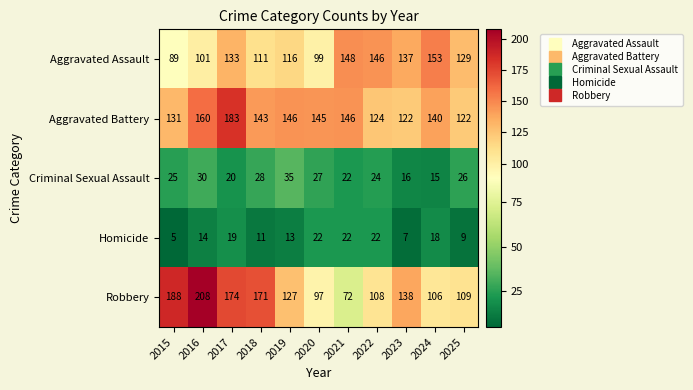

At which label does Aggravated Assault first exceed 129?

2017